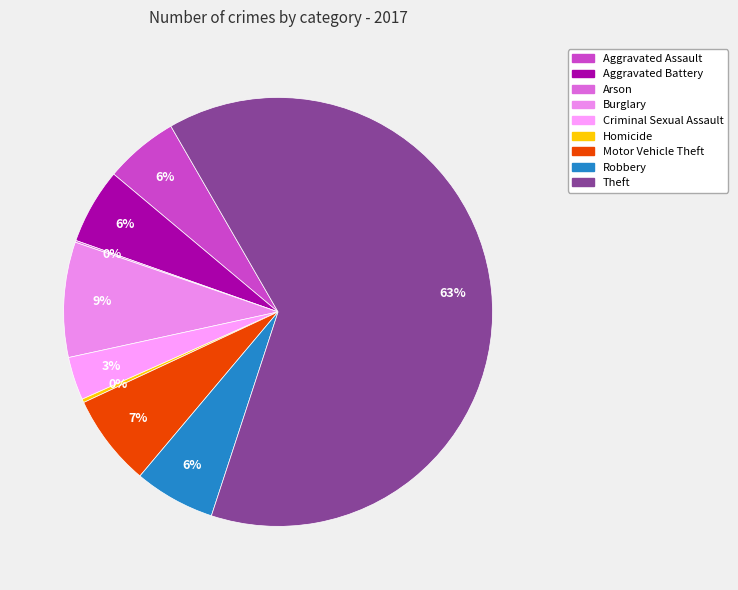

To the nearest percent, what percentage of the pie is Robbery?

6%